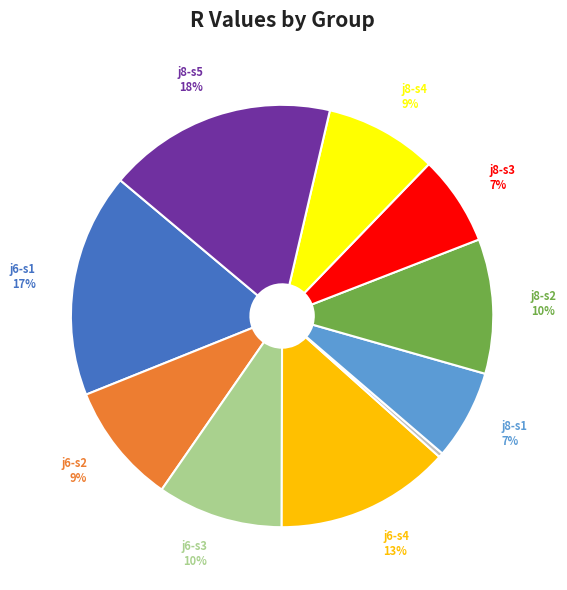

To the nearest percent, what is the average slice percentage?

10%